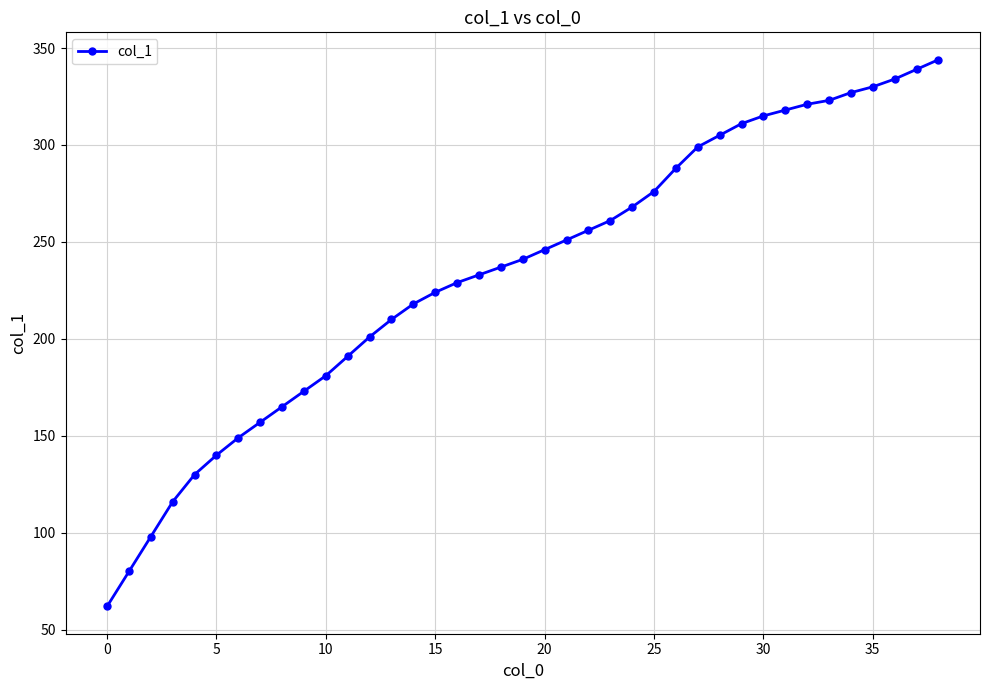

What is the greatest value displayed?

344